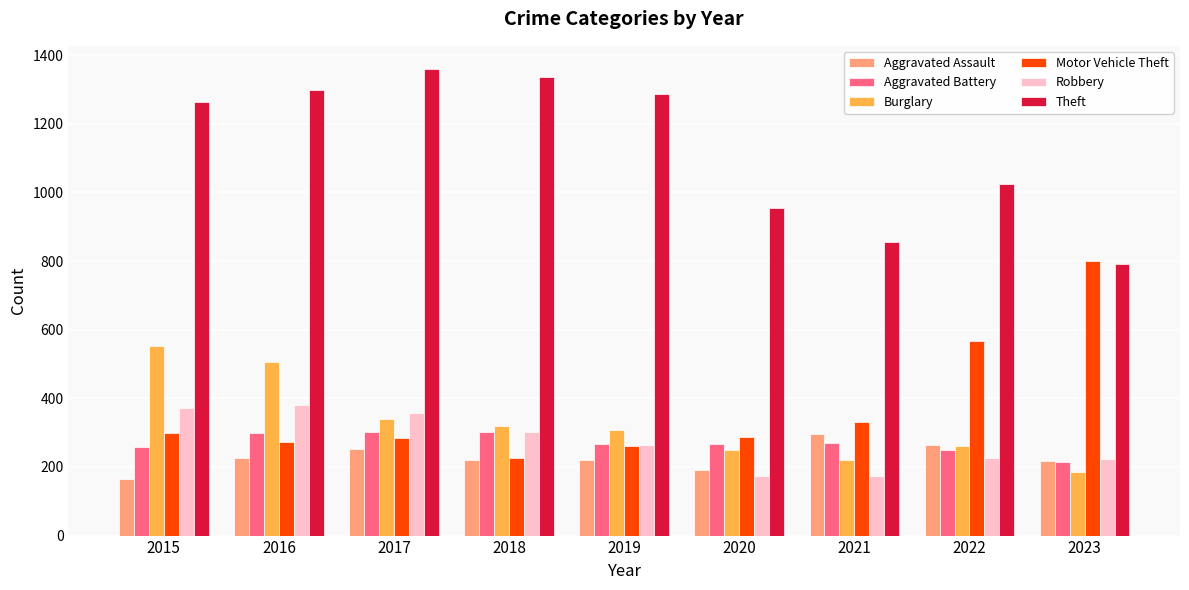

How many data points in Robbery are less than 263?

4